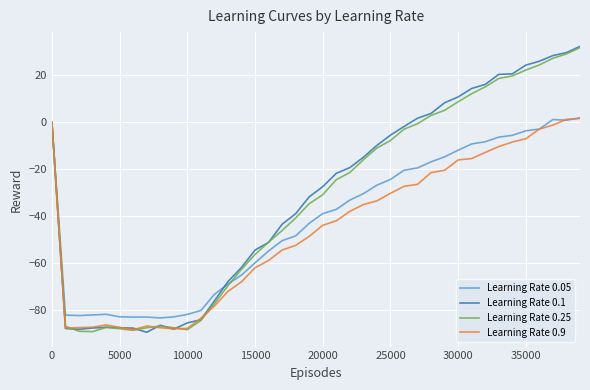

What is the minimum value for Learning Rate 0.05?

-83.3